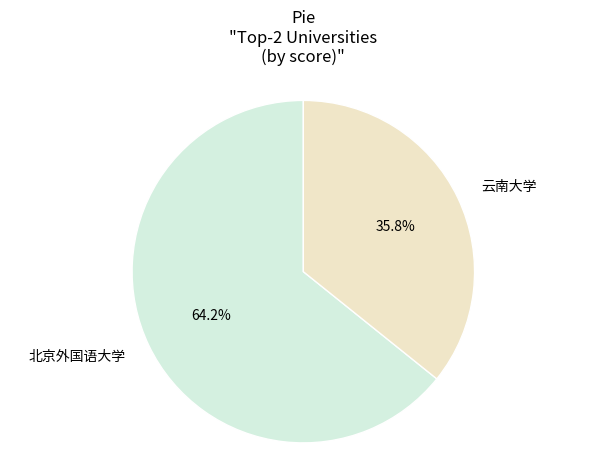

To the nearest percent, what is the combined percentage of 云南大学 and 北京外国语大学?

100%